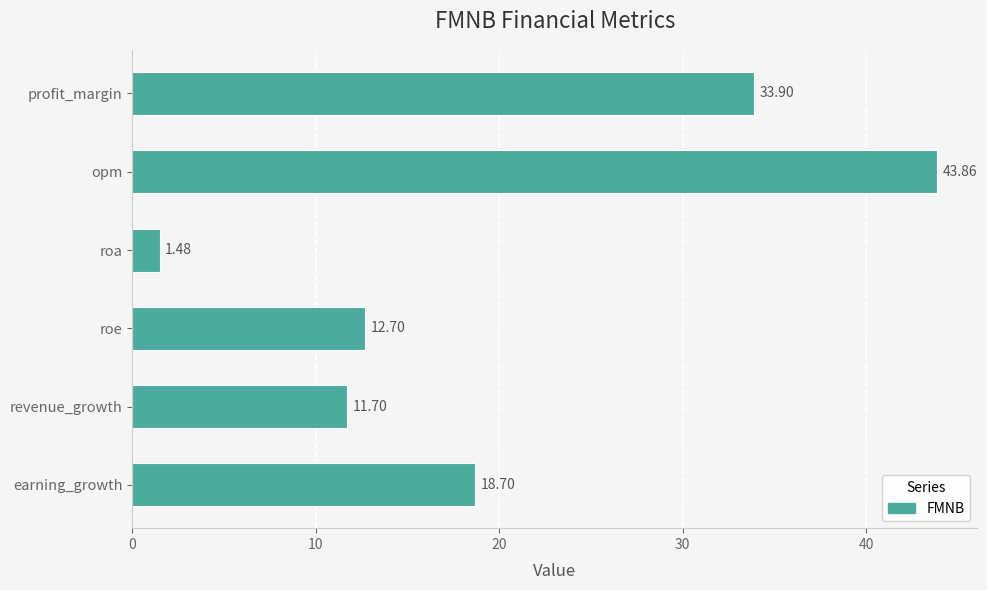

At which label is the value closest to 22?

earning_growth